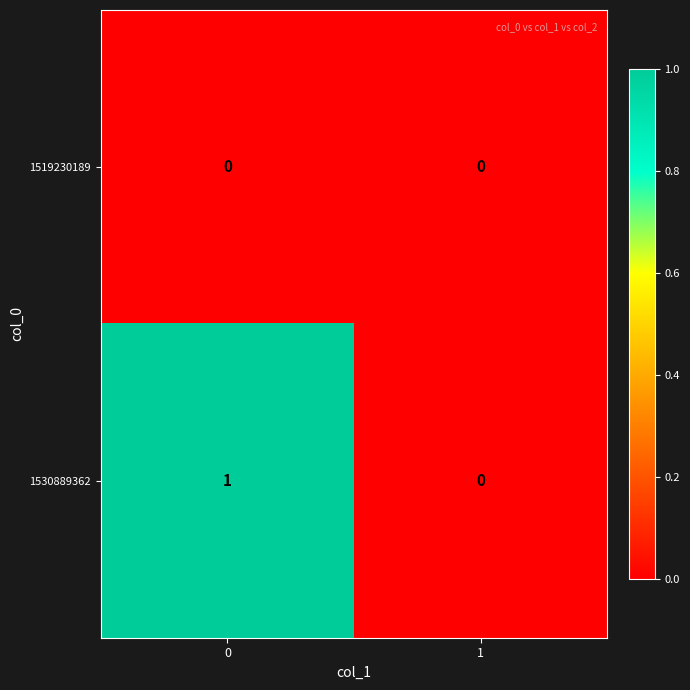

Which series has the largest total across all categories?

1530889362